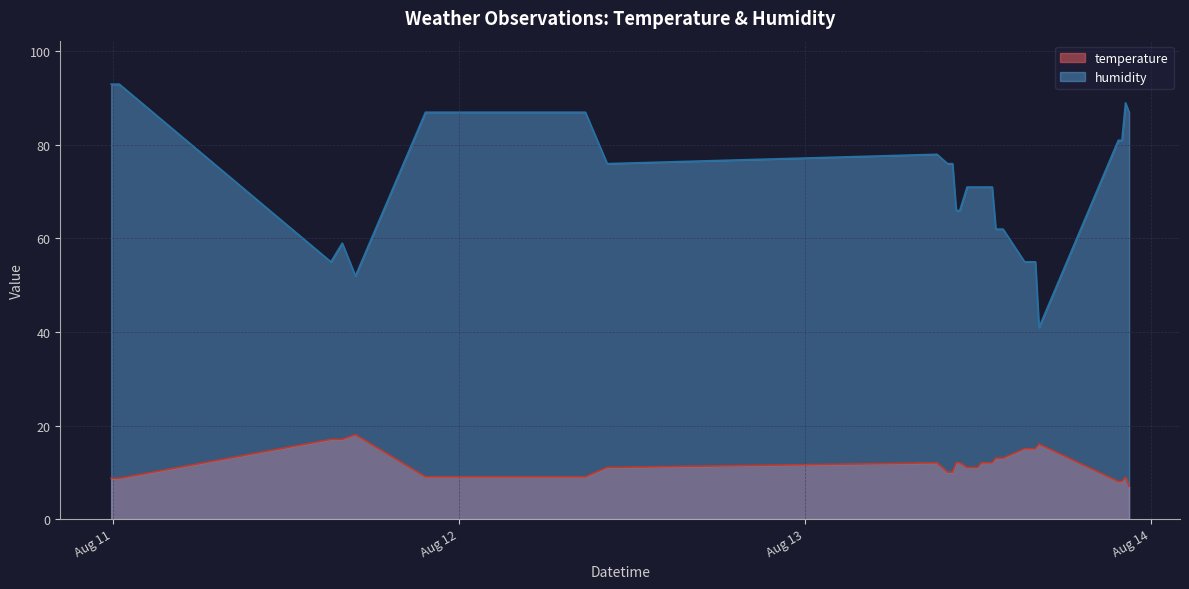

Rank the series by their maximum value, from highest to lowest.

humidity, temperature